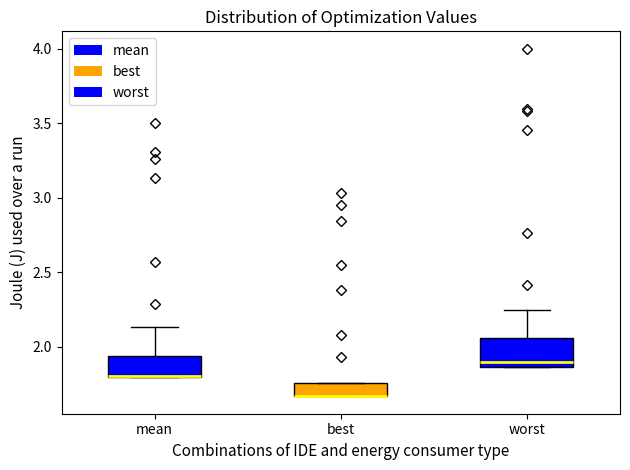

Where is the upper edge of the box for best on the y-axis? The values are not printed on the chart, so give them approximately, as read against the axis.

1.75